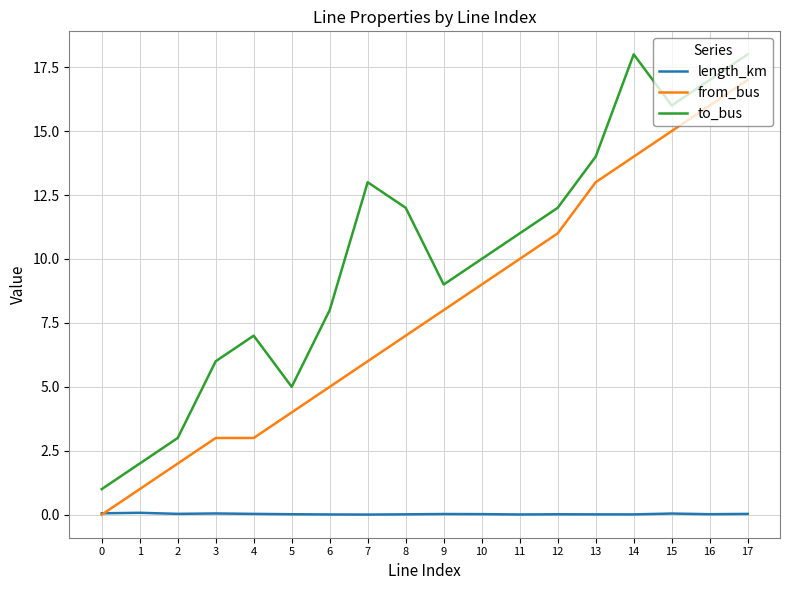

Rank the series at 15 from lowest to highest value.

length_km, from_bus, to_bus